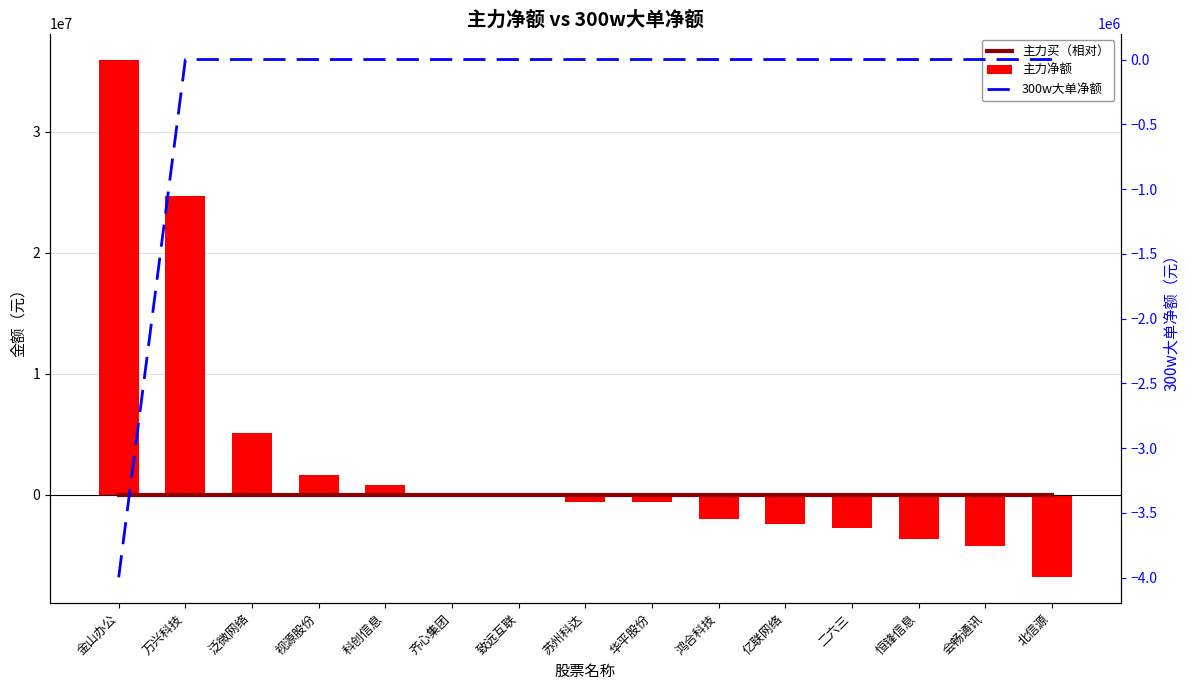

Which series has the widest spread of values?

主力净额